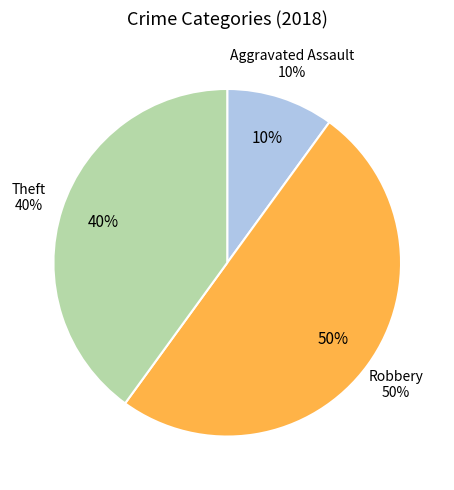

Does any single category account for the majority?

No